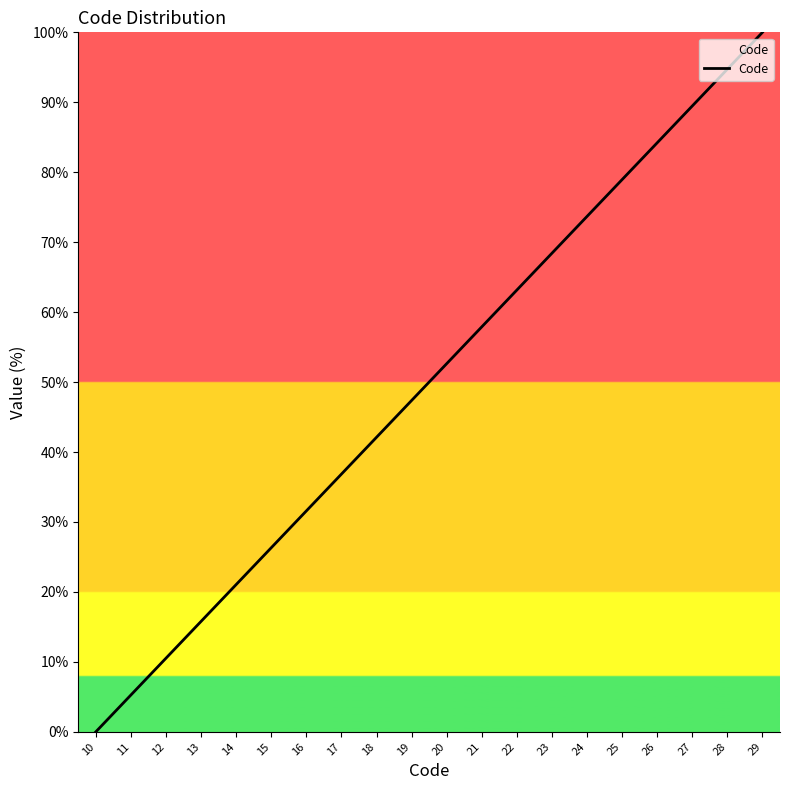

Count the number of values greater than 52.

10